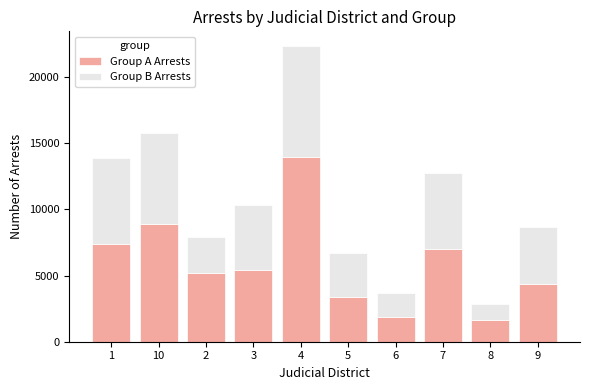

Reading right to left, list the values for the Group A Arrests series.

4333	1624	6976	1869	3385	13933	5399	5231	8899	7408